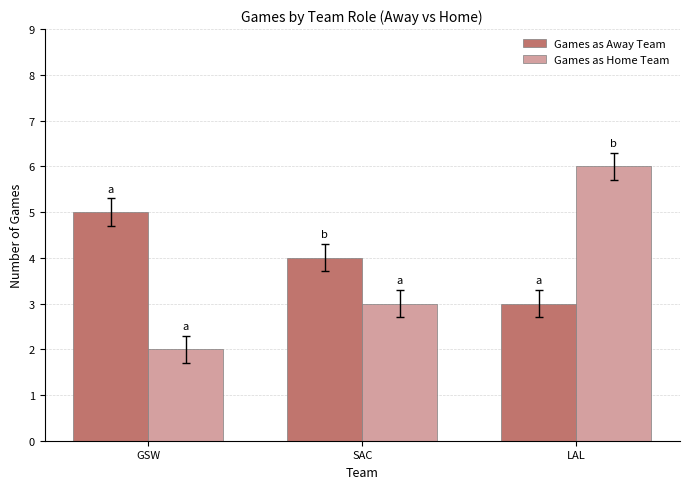

At which label does Games as Away Team reach its peak?

GSW